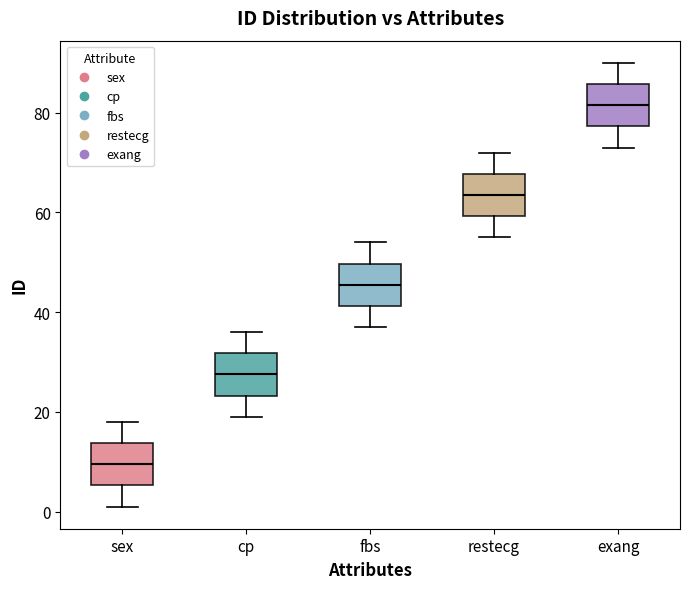

Reading left to right, transcribe this box plot: for each box, give where its median line is, the range the box spans, and where its two whiskers end, as read against the y-axis. The values are not printed on the chart, so give them approximately, as read against the axis.

sex: median 10, box 6 to 14, whiskers 2 to 18
cp: median 28, box 24 to 32, whiskers 20 to 36
fbs: median 46, box 42 to 50, whiskers 38 to 54
restecg: median 64, box 60 to 68, whiskers 56 to 72
exang: median 82, box 78 to 86, whiskers 74 to 90